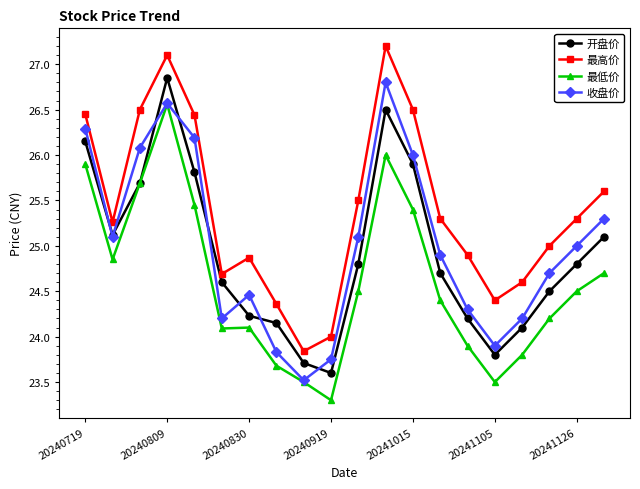

List the series in order of their peak value, highest first.

最高价, 开盘价, 收盘价, 最低价